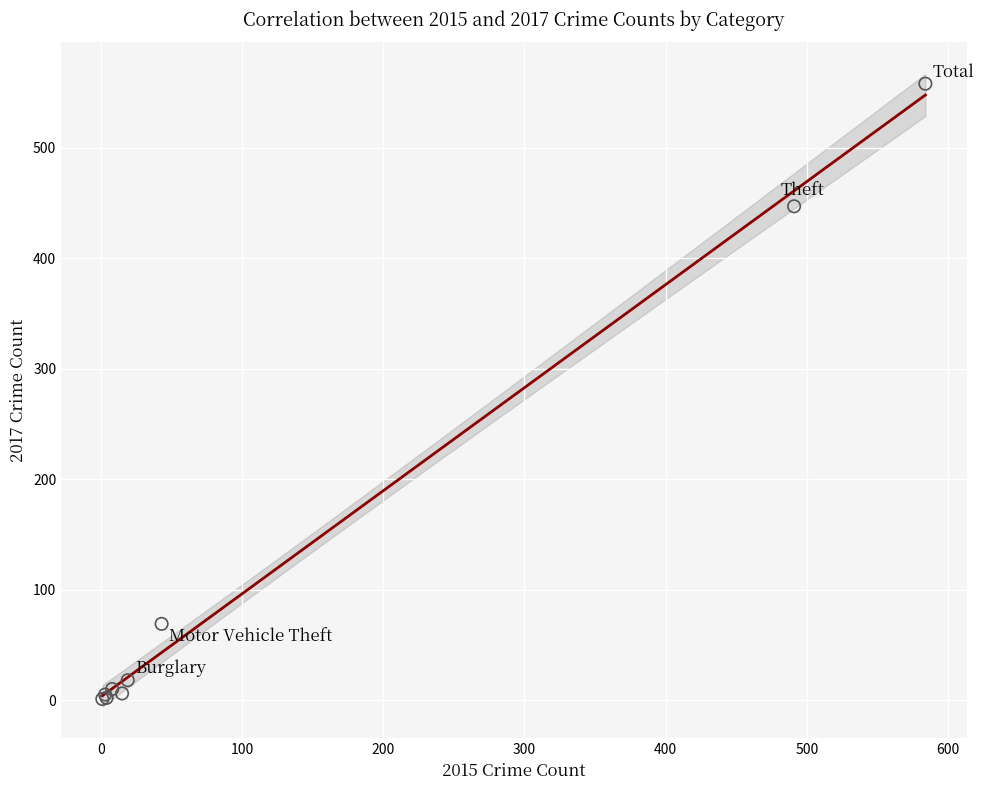

What Y value in the scatter plot is closest to 279?

447